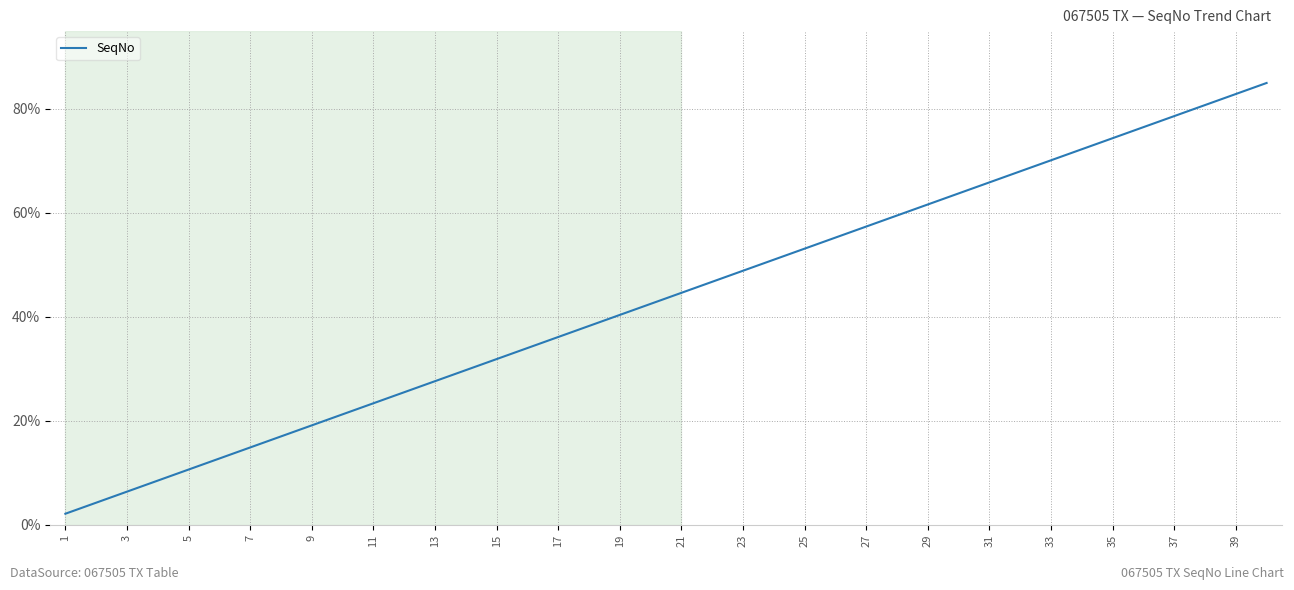

What is the greatest value displayed?

85.0